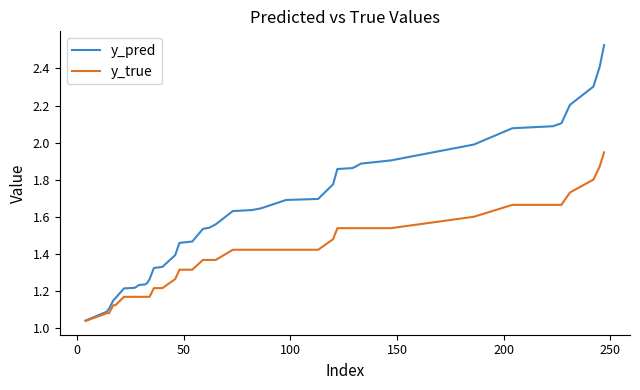

Which series has the largest range (max minus min)?

y_pred